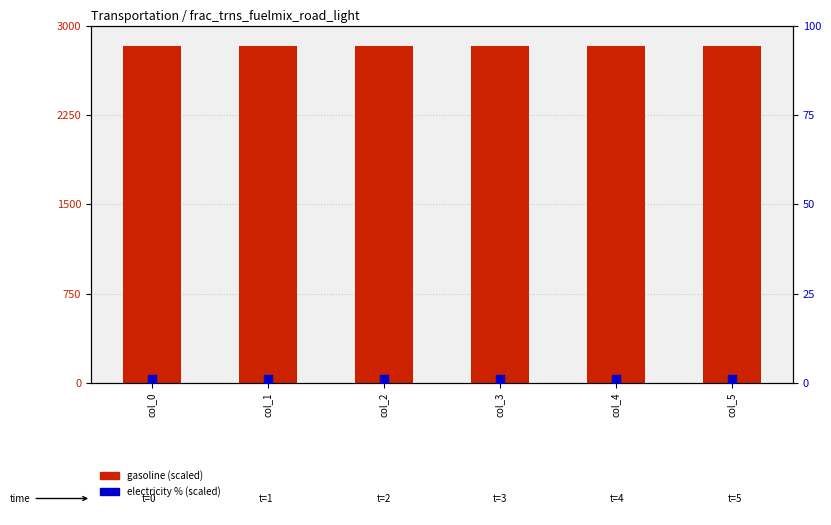

At how many categories does at least one series exceed 2140?

6